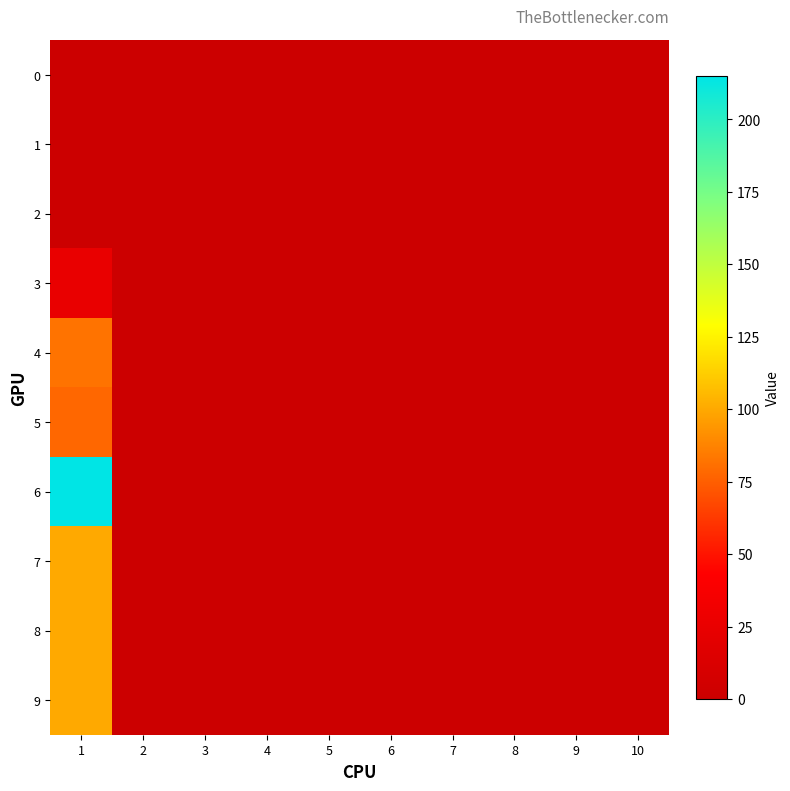

Reading right to left, extract all data points from this chart.

0: 10=0	9=0	8=0	7=0	6=0	5=0	4=0	3=0	2=0	1=0
1: 10=0	9=0	8=0	7=0	6=0	5=0	4=0	3=0	2=0	1=0
2: 10=0	9=0	8=0	7=0	6=0	5=0	4=0	3=0	2=0	1=0
3: 10=0	9=0	8=0	7=0	6=0	5=0	4=0	3=0	2=0	1=25
4: 10=0	9=0	8=0	7=0	6=0	5=0	4=0	3=0	2=0	1=82
5: 10=0	9=0	8=0	7=0	6=0	5=0	4=0	3=0	2=0	1=78
6: 10=0	9=0	8=0	7=0	6=0	5=0	4=0	3=0	2=0	1=215
7: 10=0	9=0	8=0	7=0	6=0	5=0	4=0	3=0	2=0	1=100
8: 10=0	9=0	8=0	7=0	6=0	5=0	4=0	3=0	2=0	1=100
9: 10=0	9=0	8=0	7=0	6=0	5=0	4=0	3=0	2=0	1=100